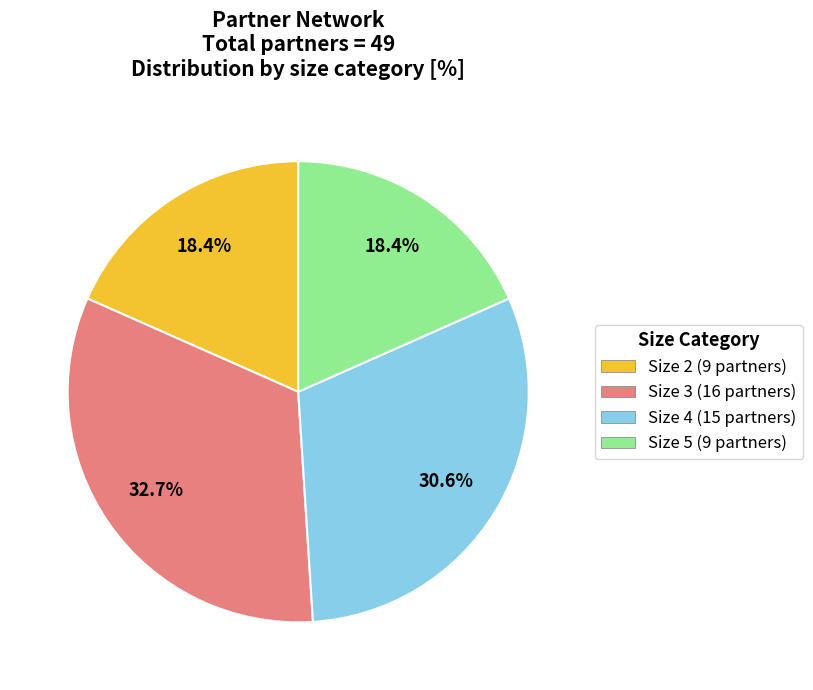

Is it true that Size 3 is 33% of the pie?

True